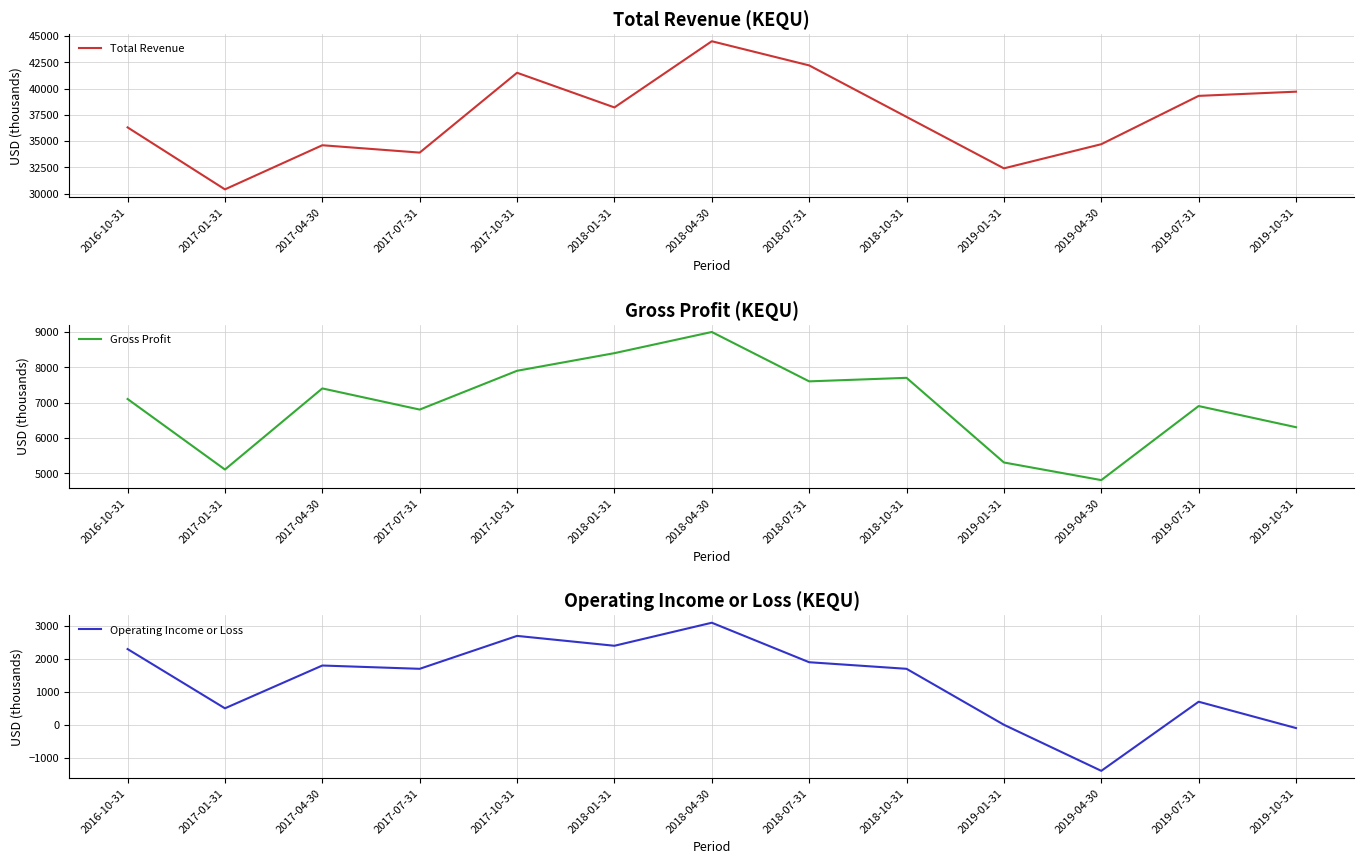

Reading right to left, extract all data points from this chart.

Total Revenue: 2019-10-31=39700	2019-07-31=39300	2019-04-30=34700	2019-01-31=32400	2018-10-31=37300	2018-07-31=42200	2018-04-30=44500	2018-01-31=38200	2017-10-31=41500	2017-07-31=33900	2017-04-30=34600	2017-01-31=30400	2016-10-31=36300
Gross Profit: 2019-10-31=6300	2019-07-31=6900	2019-04-30=4800	2019-01-31=5300	2018-10-31=7700	2018-07-31=7600	2018-04-30=9000	2018-01-31=8400	2017-10-31=7900	2017-07-31=6800	2017-04-30=7400	2017-01-31=5100	2016-10-31=7100
Operating Income or Loss: 2019-10-31=-100	2019-07-31=700	2019-04-30=-1400	2019-01-31=0	2018-10-31=1700	2018-07-31=1900	2018-04-30=3100	2018-01-31=2400	2017-10-31=2700	2017-07-31=1700	2017-04-30=1800	2017-01-31=500	2016-10-31=2300